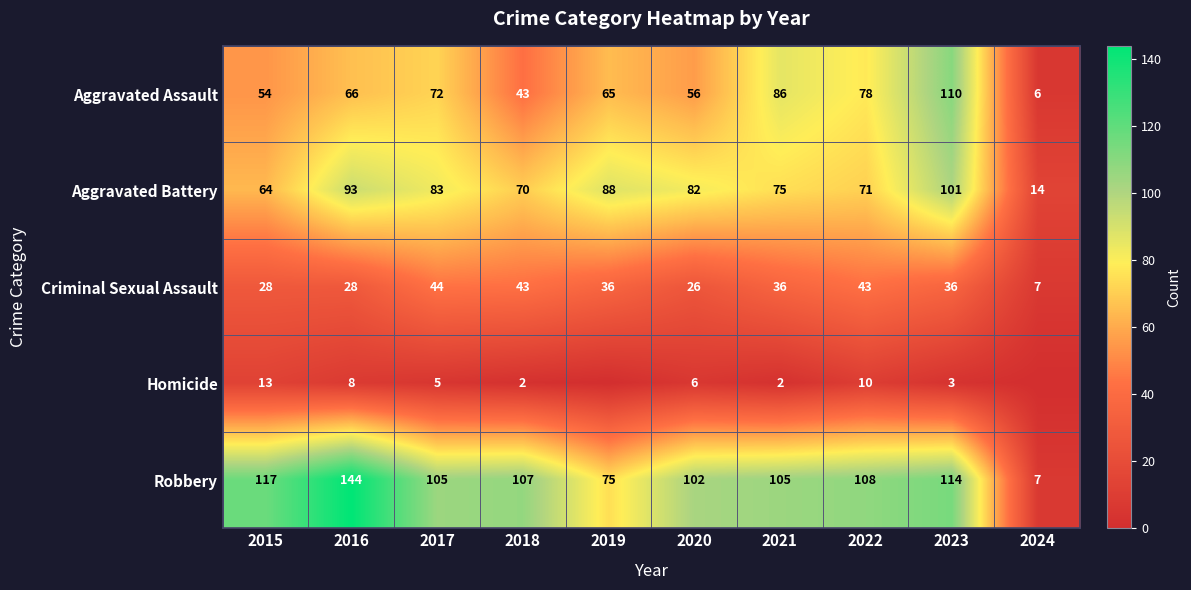

List the labels in order of Aggravated Assault value, smallest first.

2024, 2018, 2015, 2020, 2019, 2016, 2017, 2022, 2021, 2023